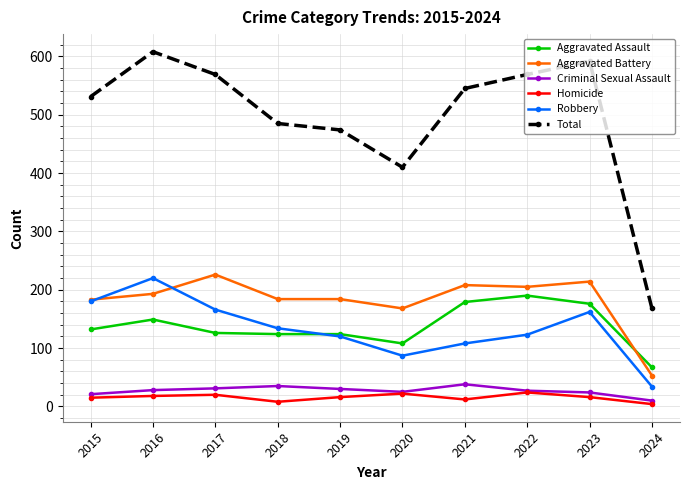

True or false: Aggravated Battery has a value of 226 at 2017.

True